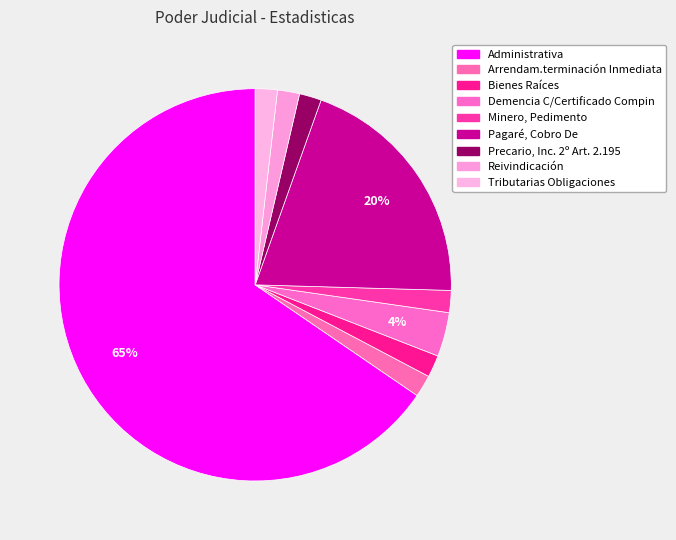

Is there a majority slice in this chart?

Yes